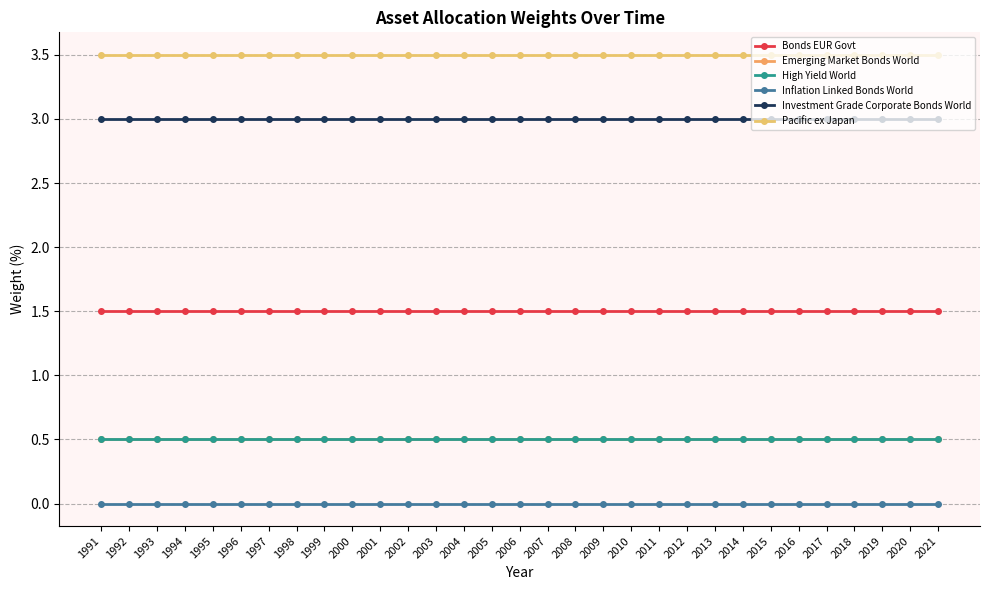

What is the minimum value for Emerging Market Bonds World?

0.5